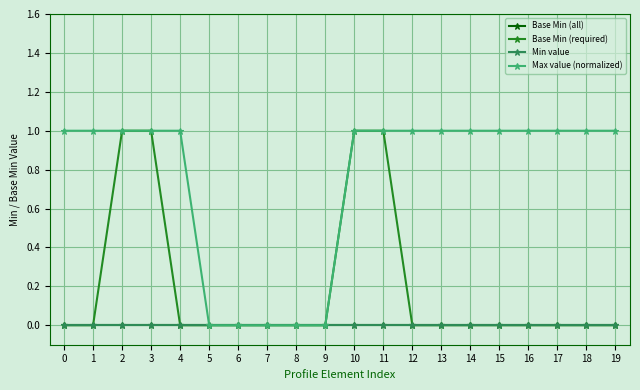

Does the chart have visible grid lines?

Yes